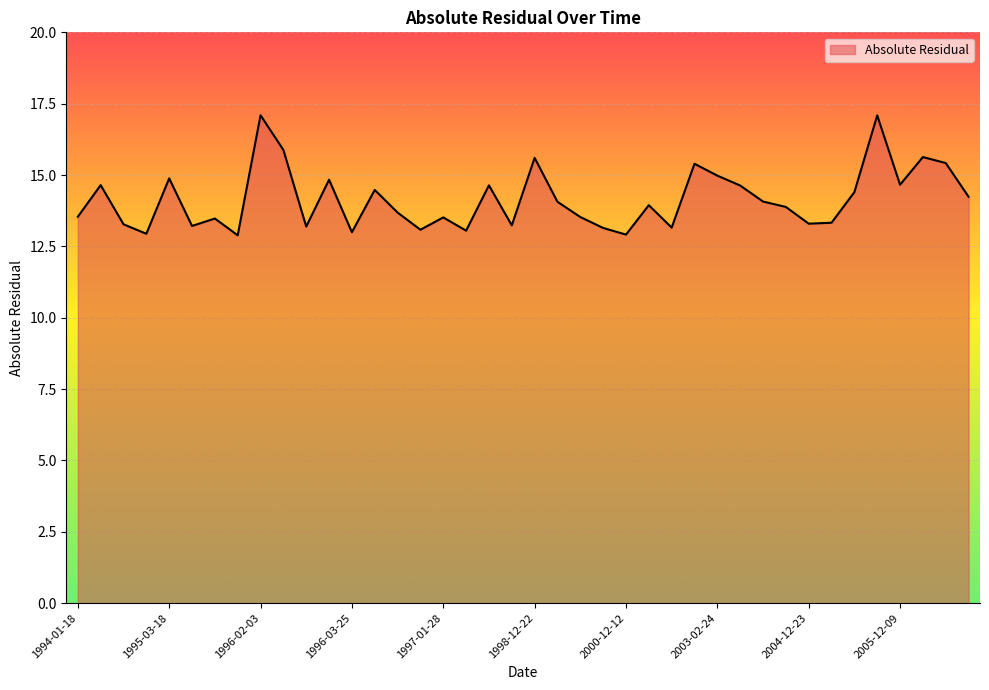

What is the minimum value shown in the chart?

12.9